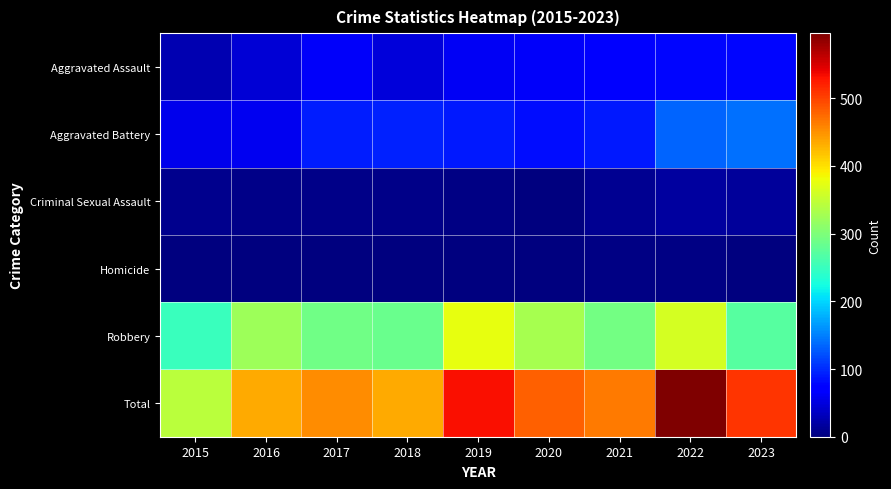

What is the greatest value displayed?

596